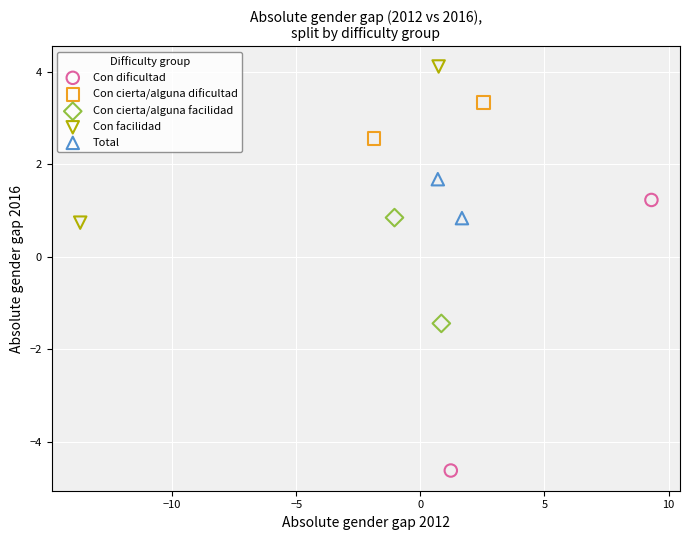

Which series contains the highest Y value?

Con facilidad